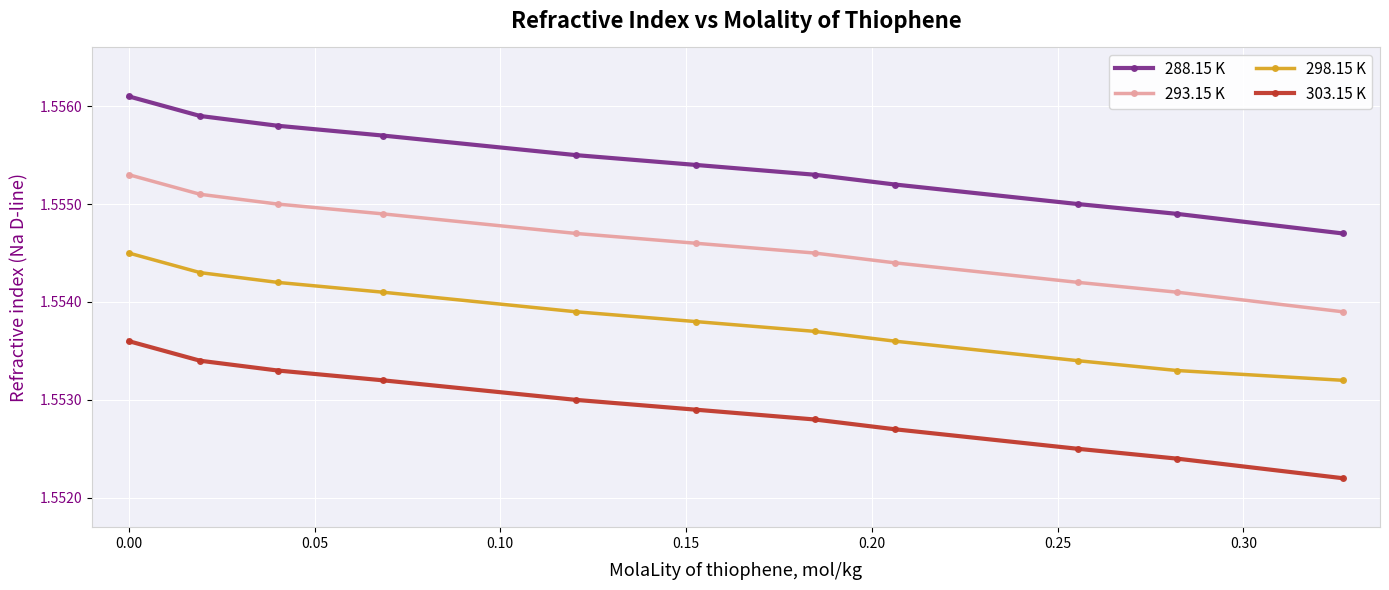

What is the sum of all 288.15 K values?

17.1